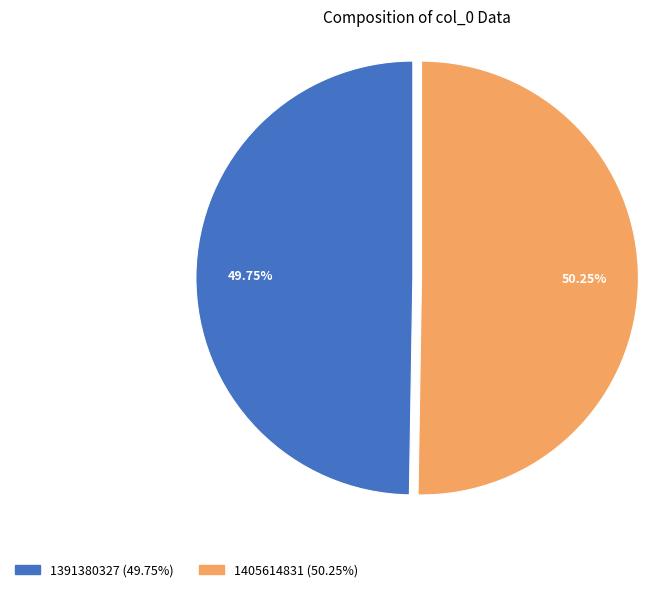

What is the largest slice in the pie chart?

1405614831